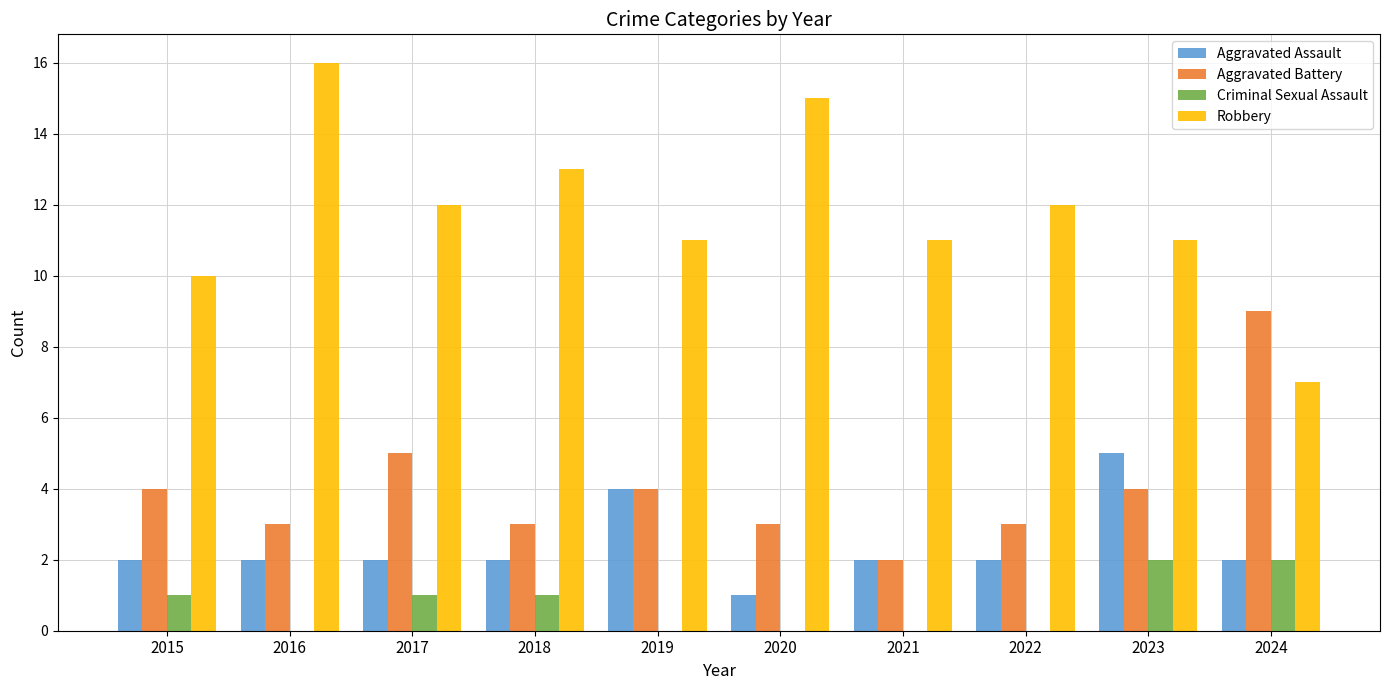

What is the spread (max minus min) of values at 2022?

12